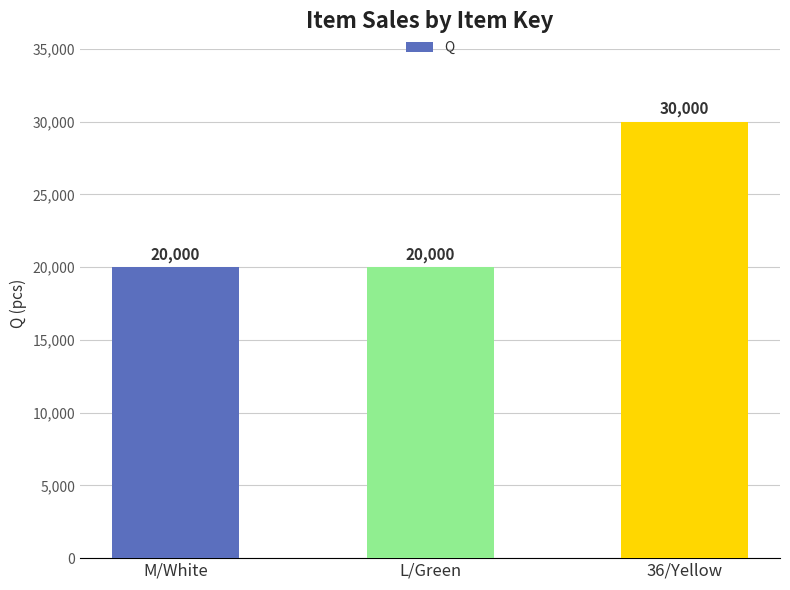

What is the sum of all values?

70000